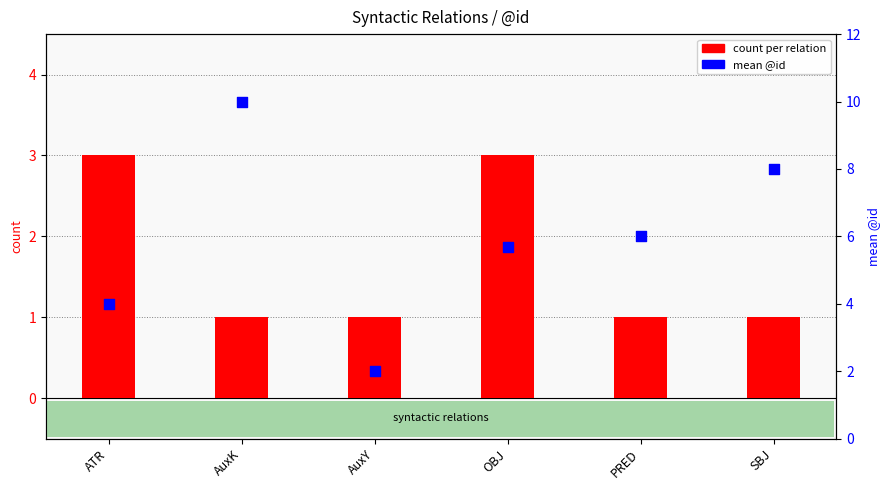

What are all the series names shown in the legend?

count per relation, mean @id